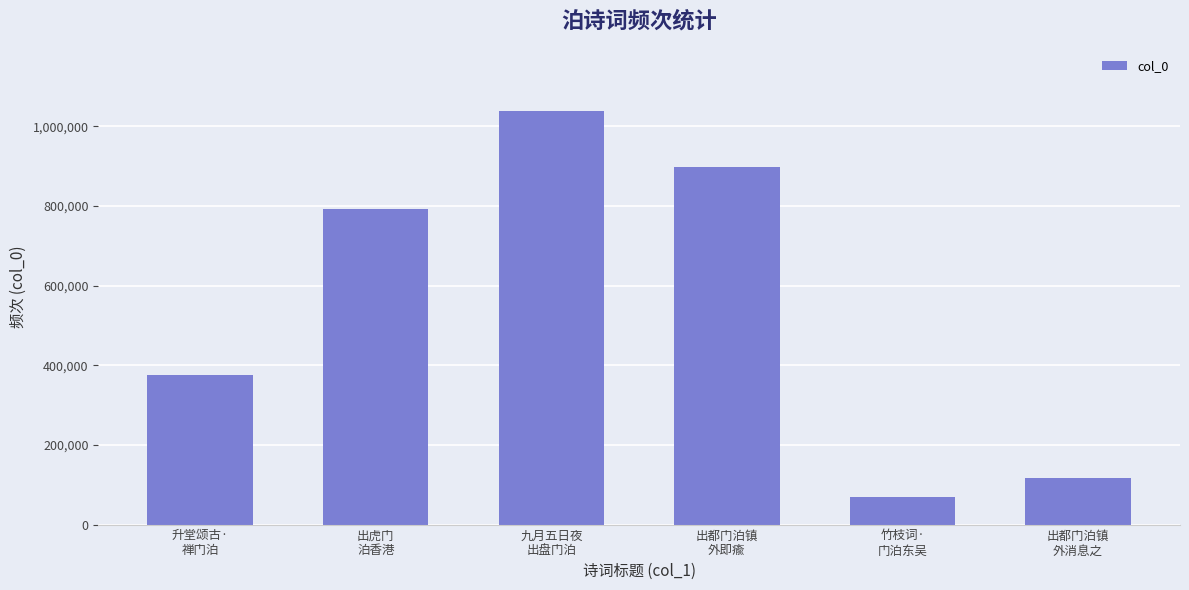

What is the average value?

547973